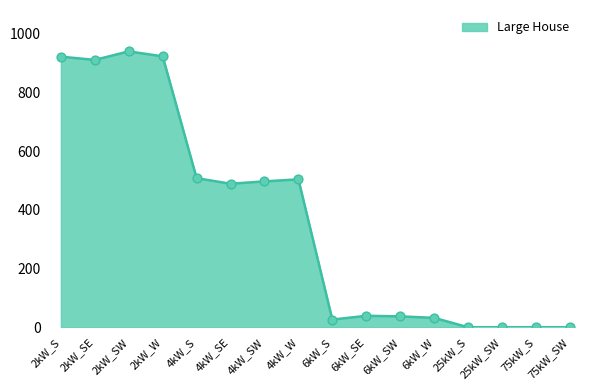

Between 75kW_S and 4kW_SW, which is larger?

4kW_SW